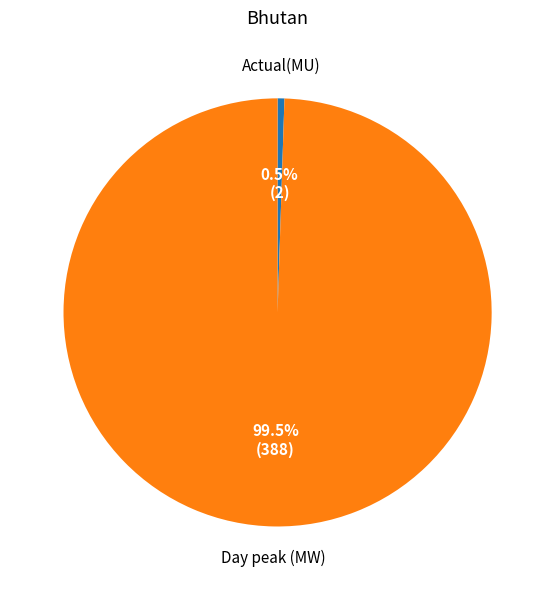

What is the largest slice in the pie chart?

Day peak (MW)